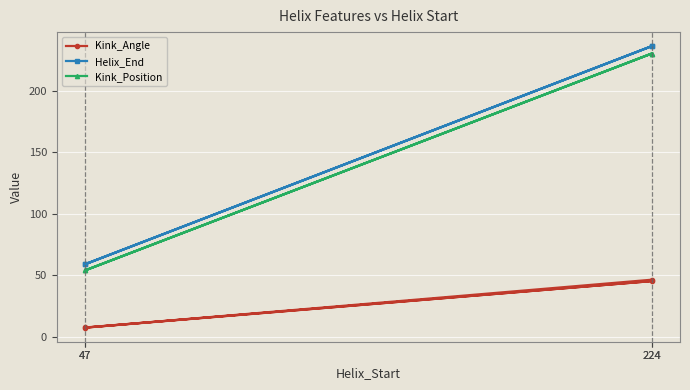

What is the difference between the highest and lowest values at 47?

51.4